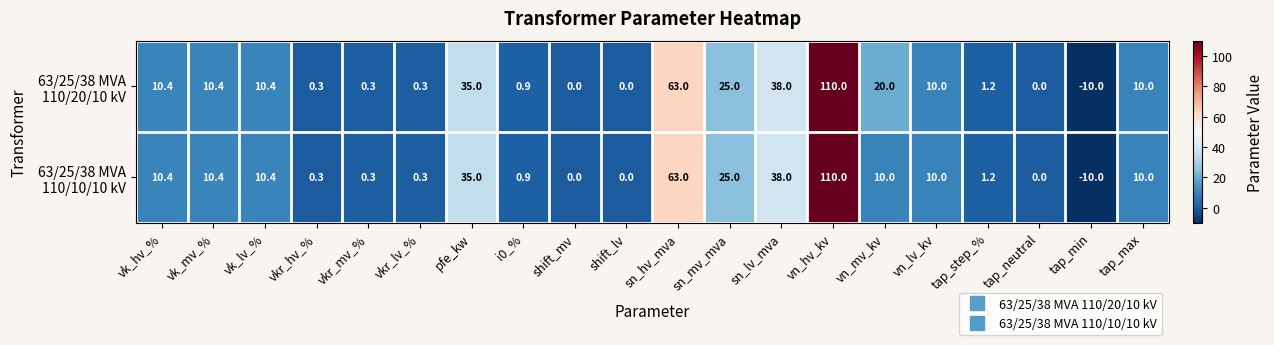

At which category does the chart reach its peak across all series?

vn_hv_kv